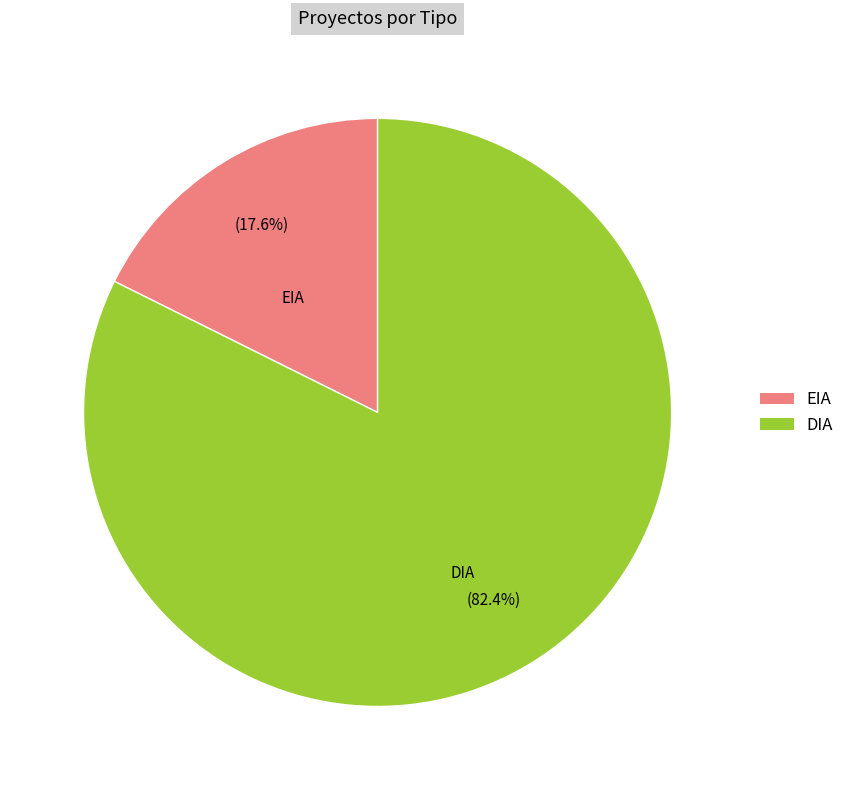

Rank the categories by value from highest to lowest.

DIA, EIA